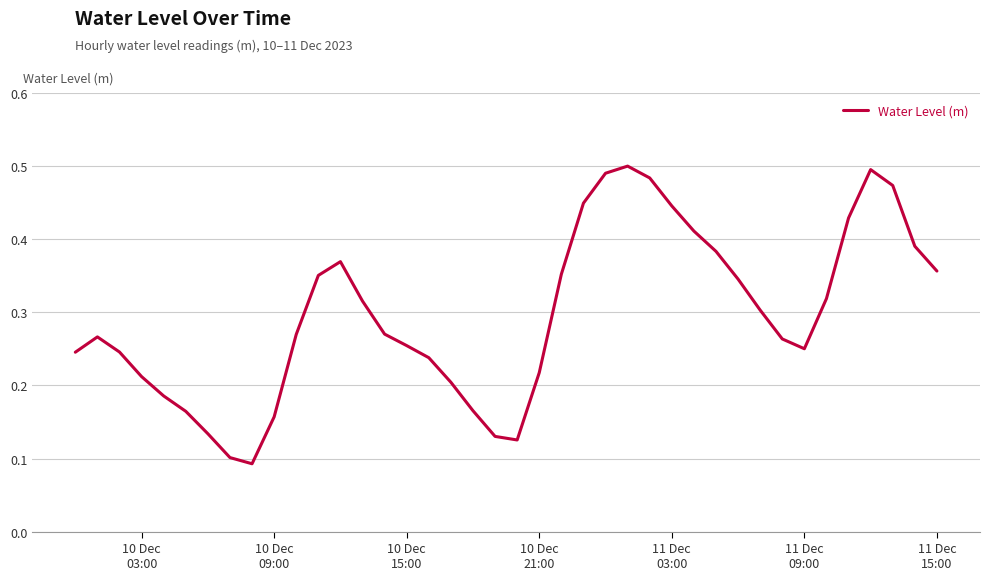

Is this an area chart (filled region under the line)?

No